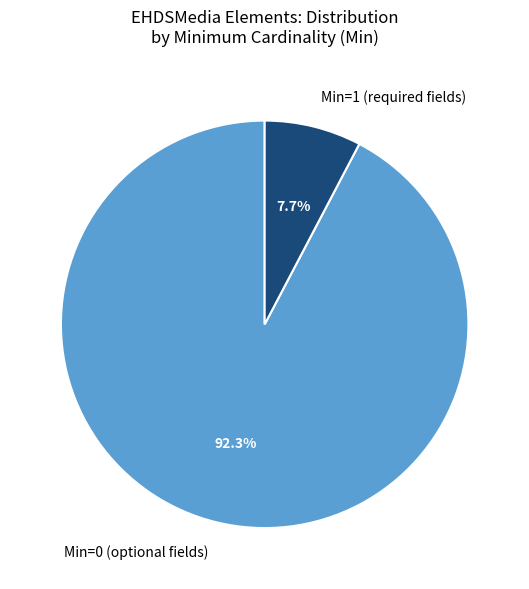

Does Min=1 (required fields) represent more than half of the total?

No